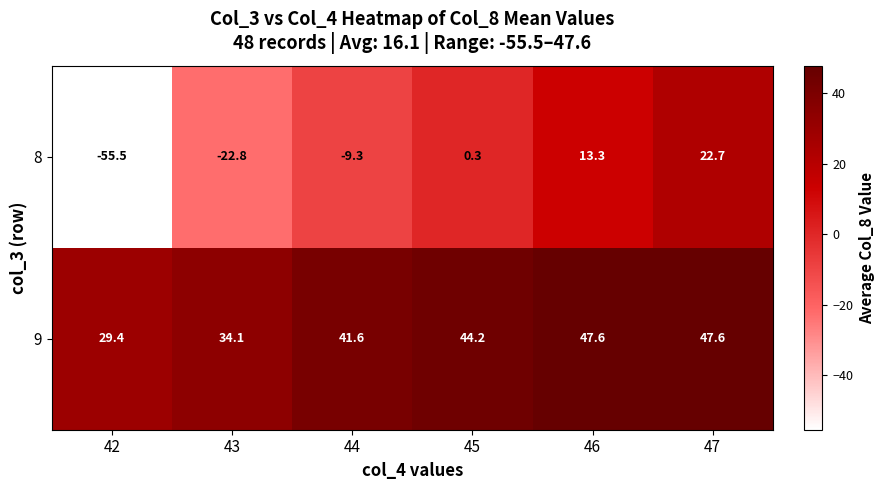

What is the approximate value of 9 at 42?

29.4